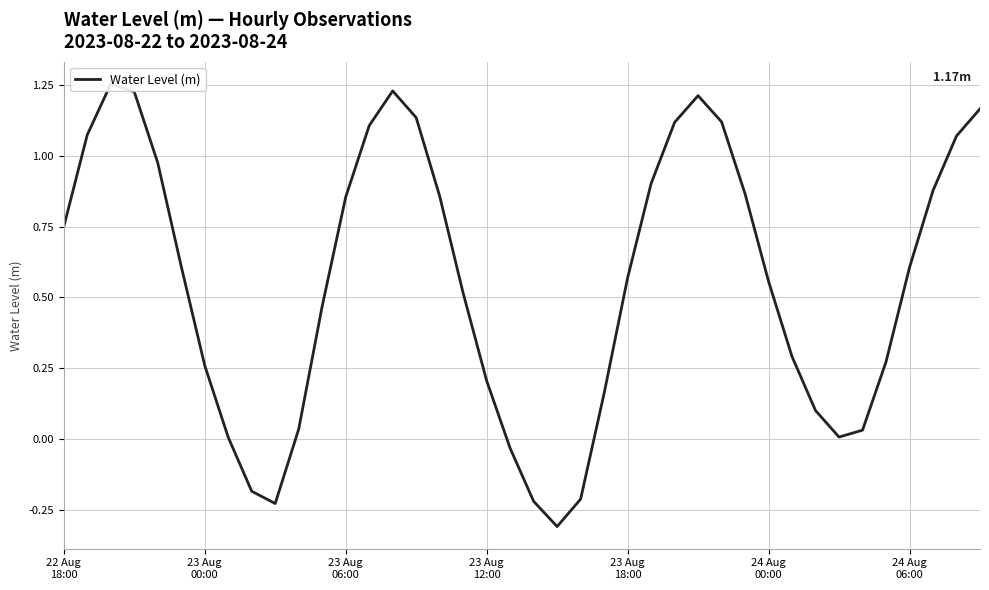

Reading left to right, transcribe all the data shown in this chart.

0.7	1.1	1.3	1.2	1.0	0.6	0.3	0.0	-0.2	-0.2	0.0	0.5	0.9	1.1	1.2	1.1	0.9	0.5	0.2	-0.0	-0.2	-0.3	-0.2	0.2	0.6	0.9	1.1	1.2	1.1	0.9	0.6	0.3	0.1	0.0	0.0	0.3	0.6	0.9	1.1	1.2